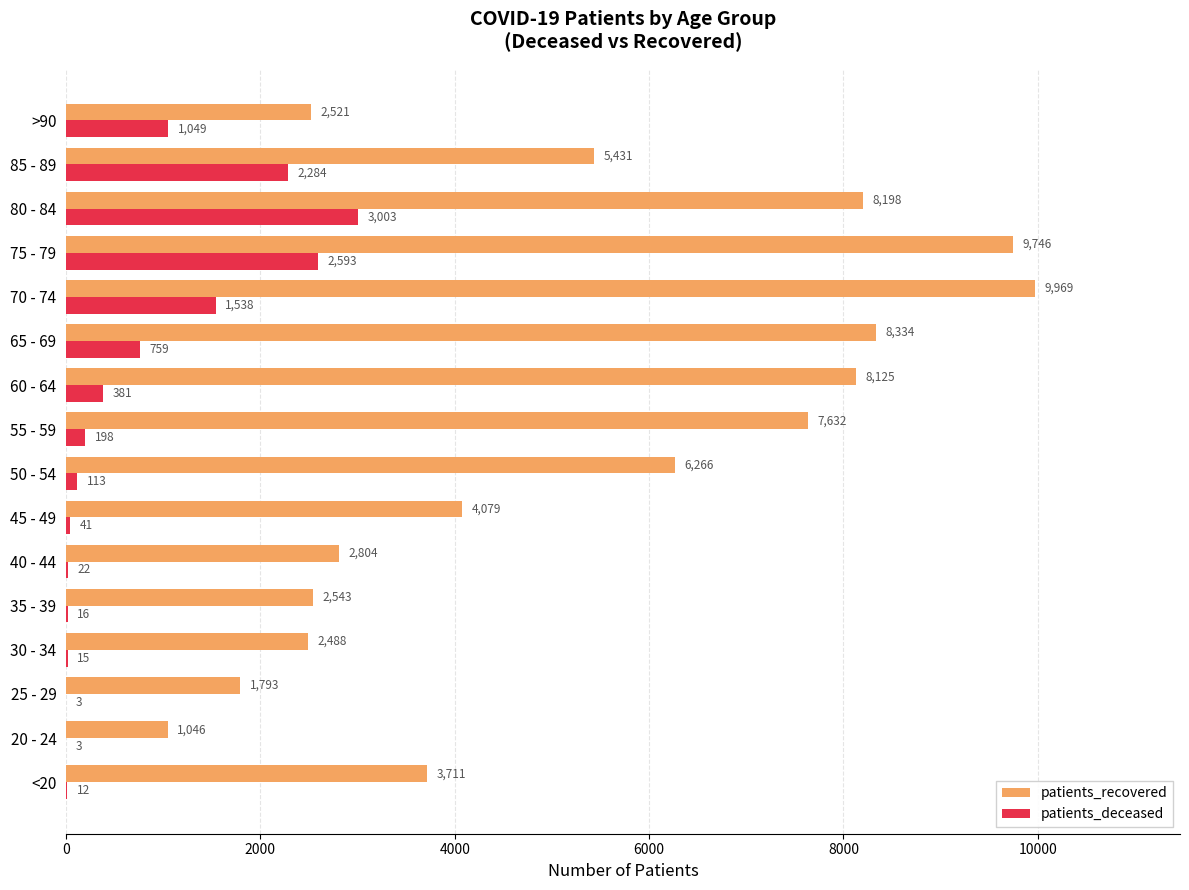

What is the maximum value shown in the chart?

9969